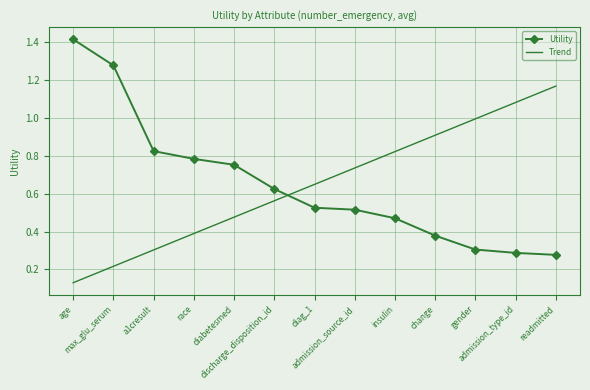

True or false: Trend has more than 1 interior local peaks.

False